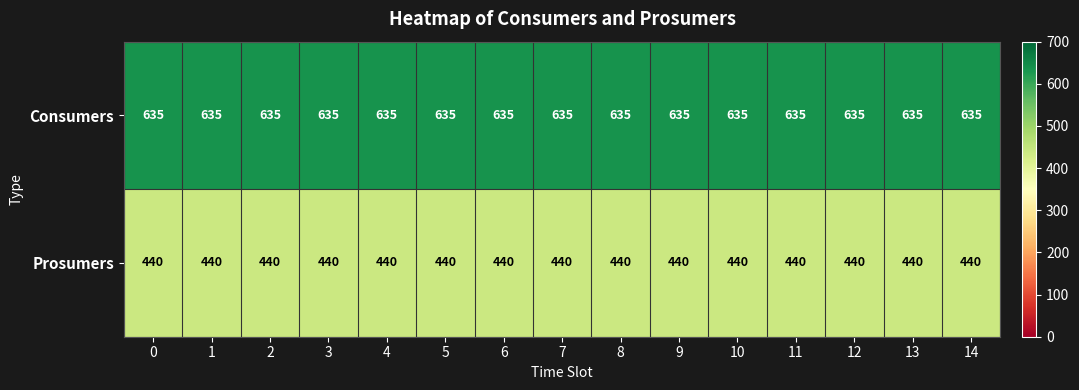

What is the sum of all Consumers values?

9525